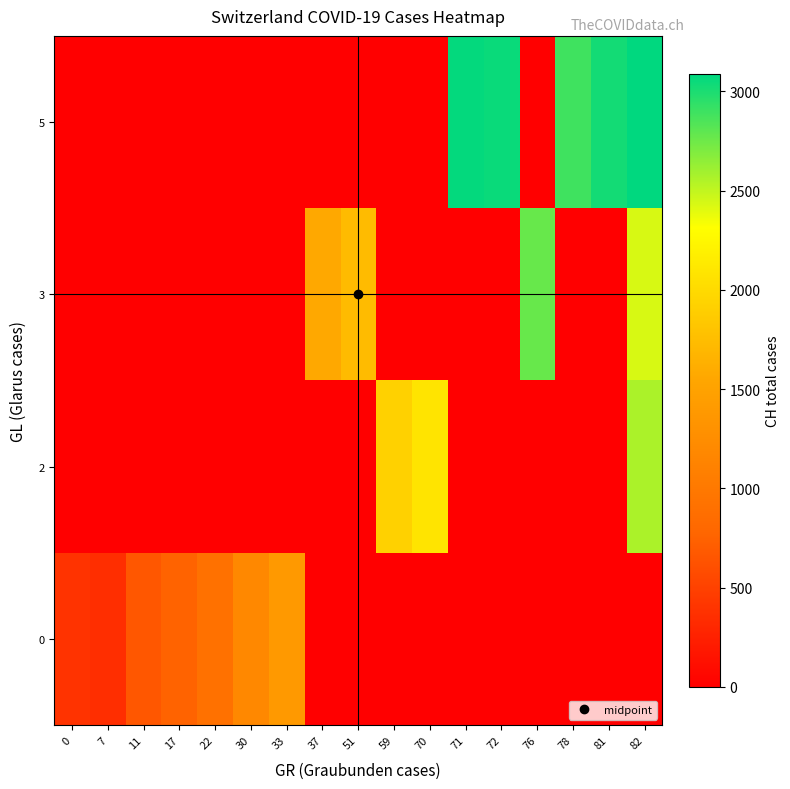

At how many categories does at least one series exceed 2817?

5